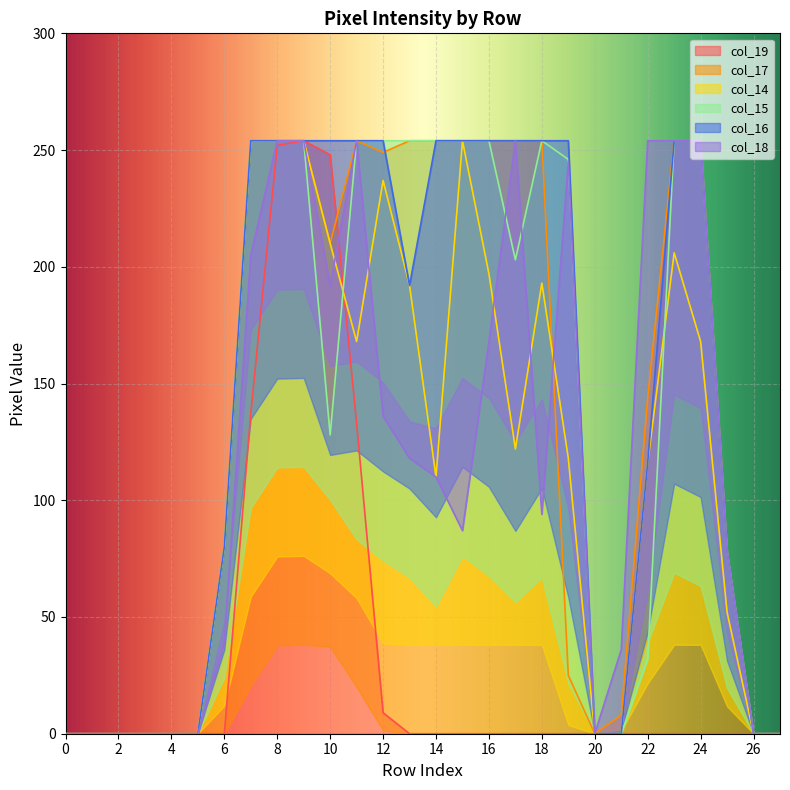

Is it true that col_19 equals 426 at 8?

False